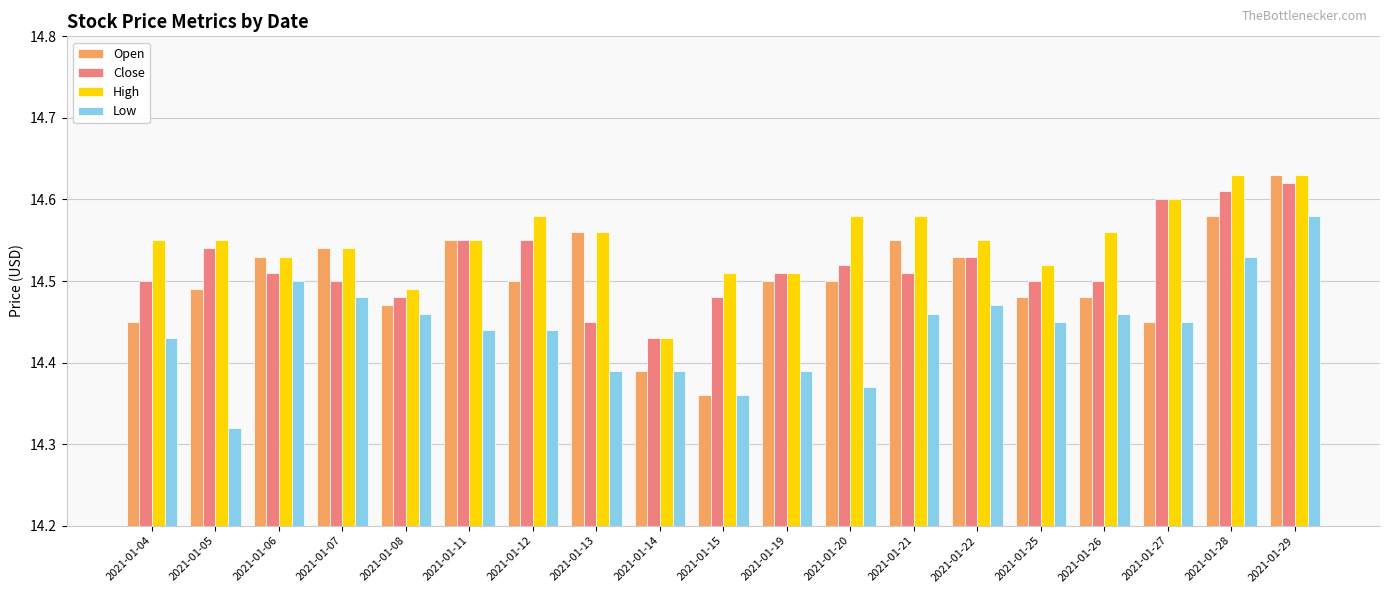

What is the sum of all Low values?

274.4